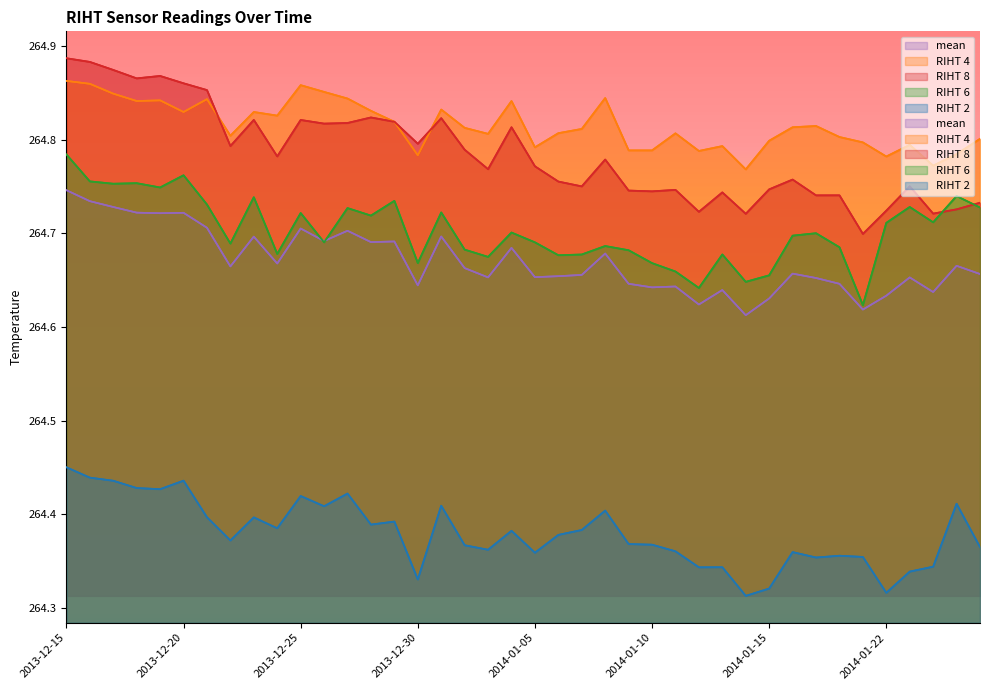

The value of RIHT 2 at 2013-12-26 is 264.4. True or false?

True